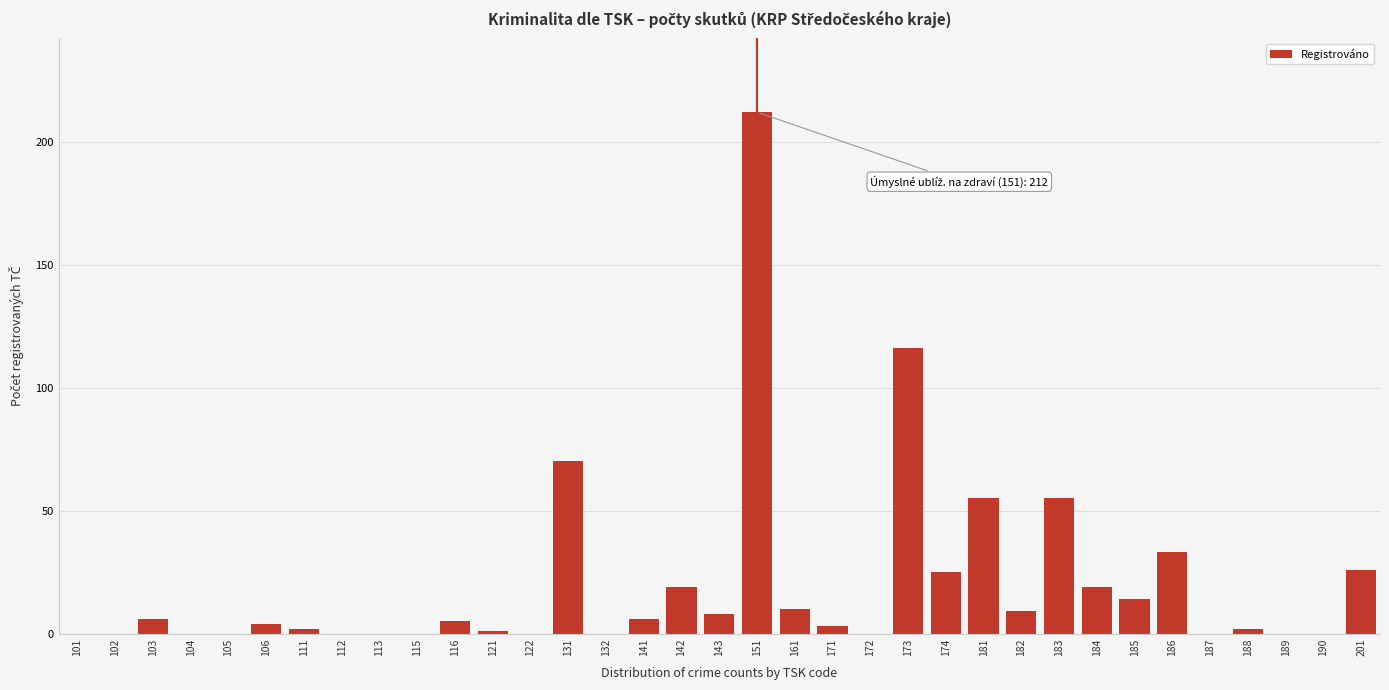

Between 185 and 187, which is larger?

185